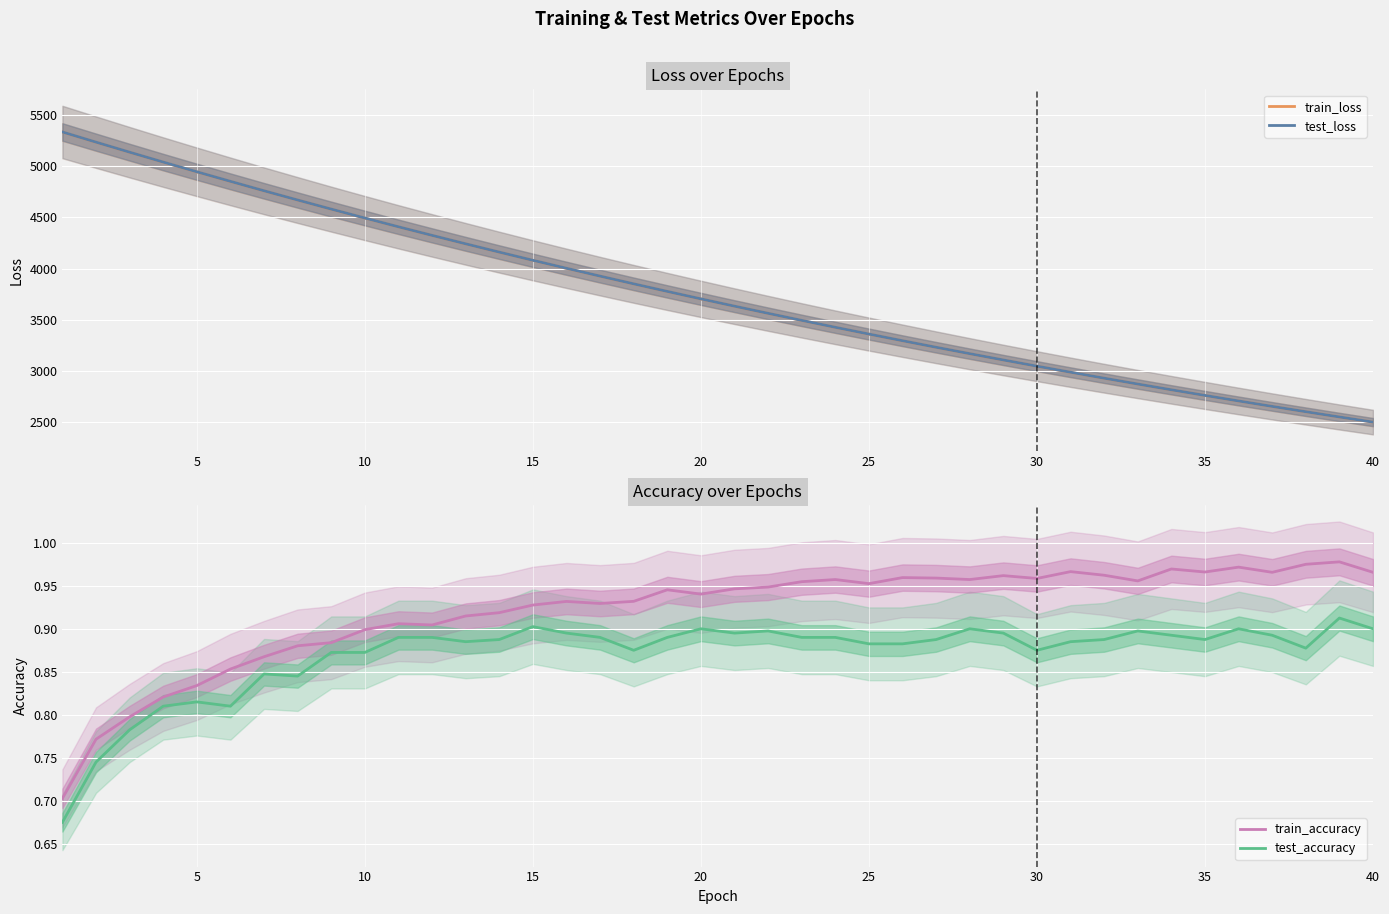

True or false: train_accuracy has a value of 1.4 at 25.

False